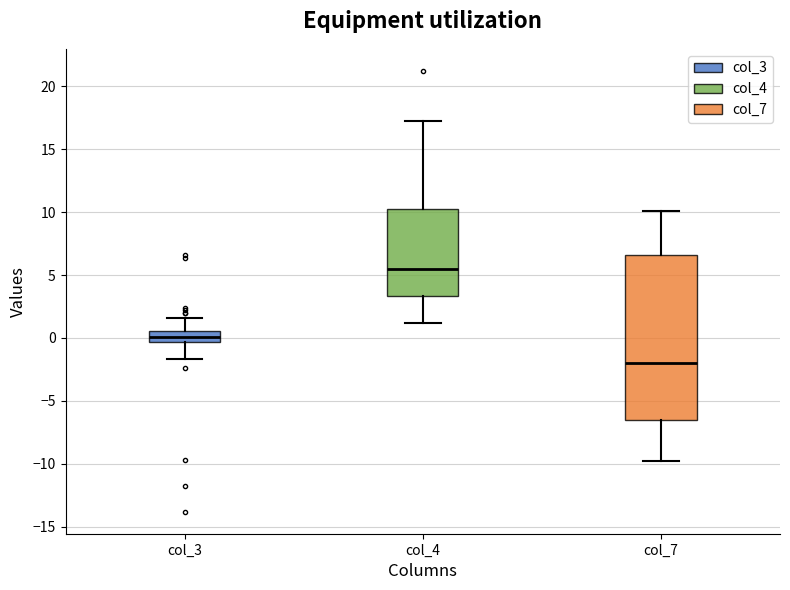

Which box has the lowest median line?

col_7